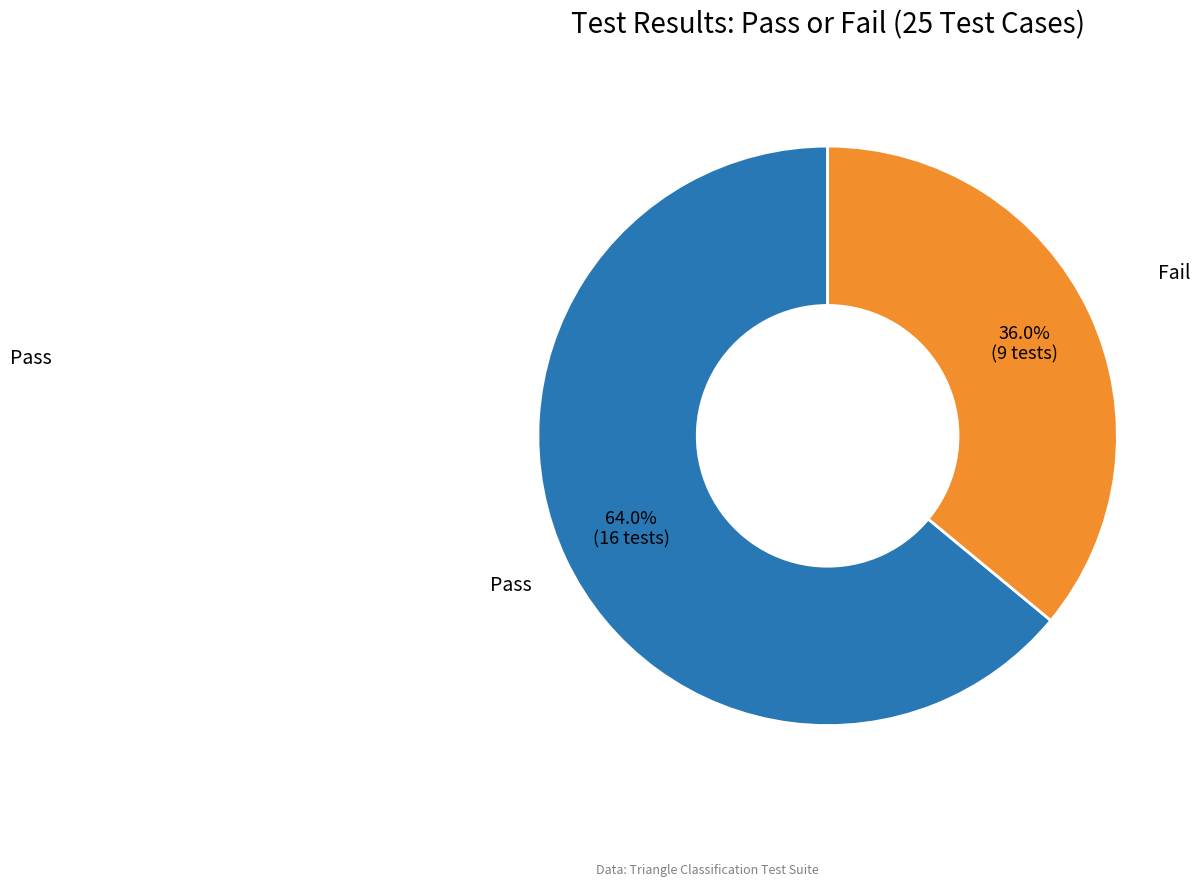

Count the number of slices in the pie.

2